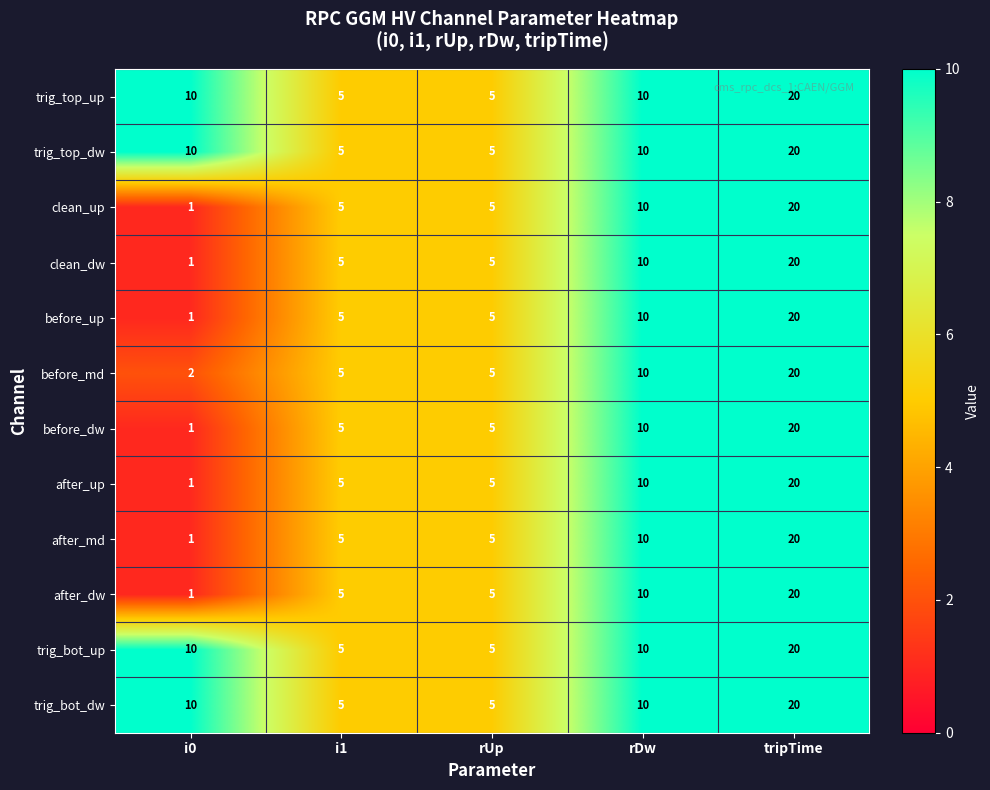

What is the difference between the highest and lowest values at i0?

9